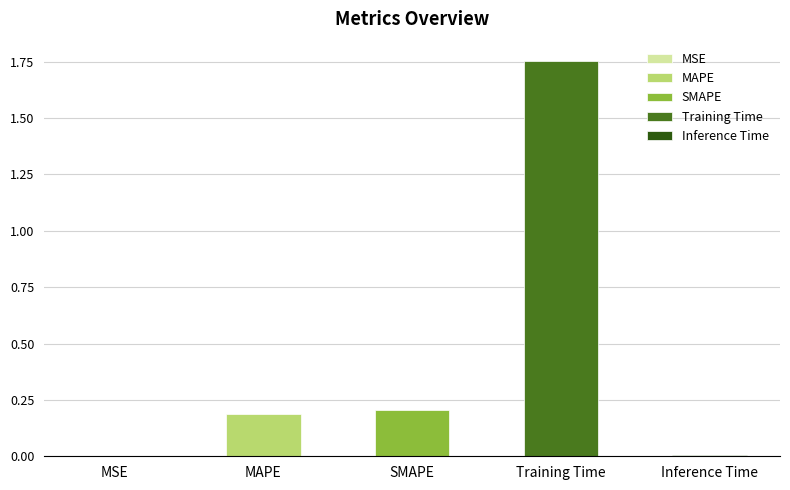

Between Training Time and MAPE, which is larger?

Training Time